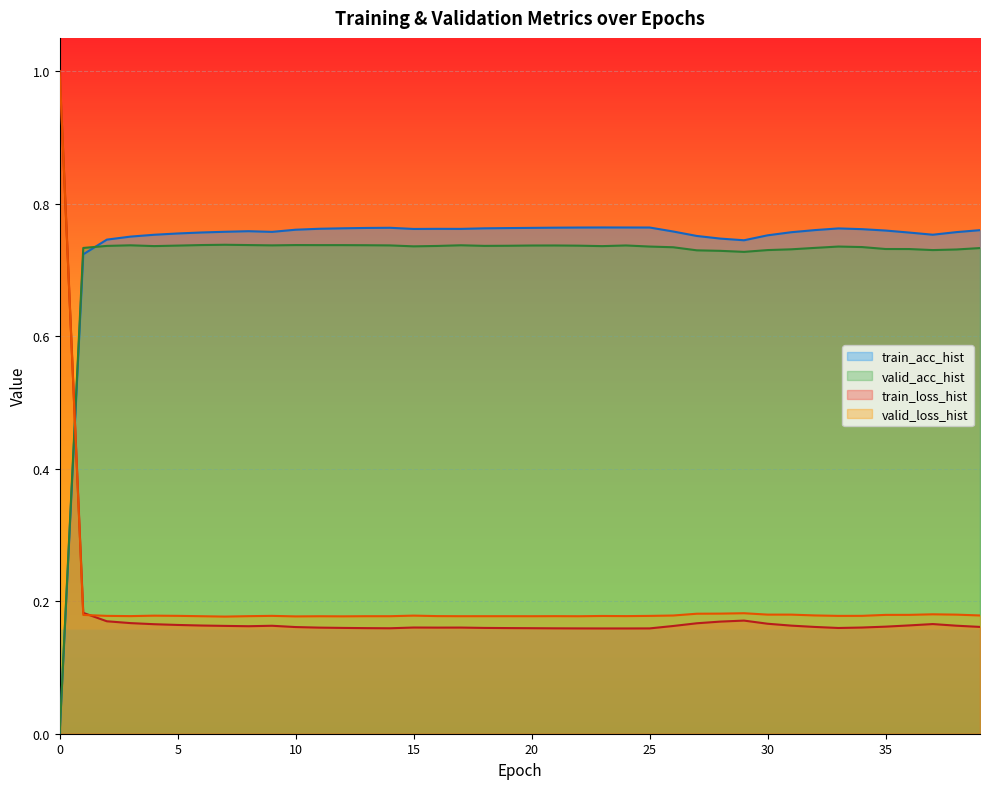

What is the label of the 25th point from the left?

24